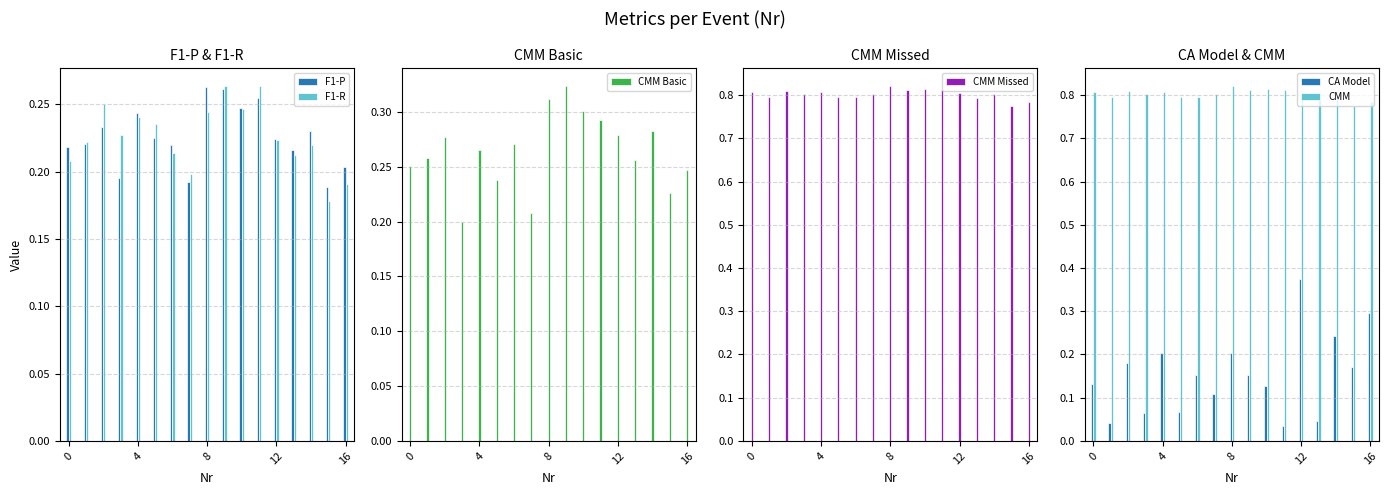

What is the difference between the maximum and minimum values in the CMM Basic series?

0.1